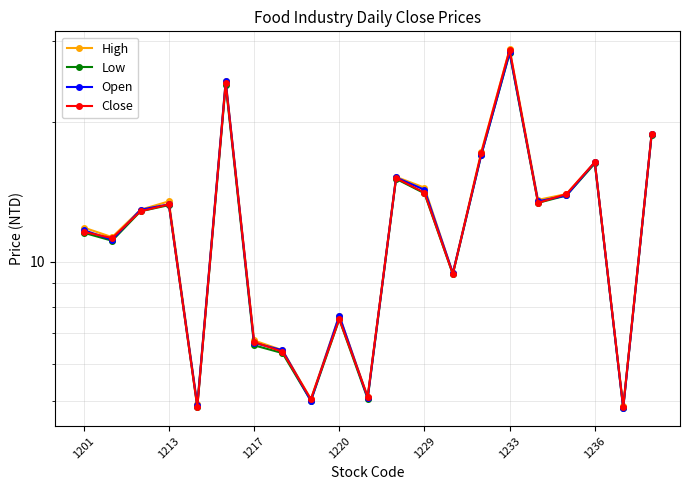

Reading right to left, list all the values displayed in this chart.

High: 18.9	4.9	16.4	14.0	13.6	28.8	17.2	9.4	14.4	15.2	5.1	7.7	5.0	6.4	6.8	24.6	4.9	13.5	12.9	11.3	11.8
Low: 18.8	4.8	16.3	13.9	13.4	28.2	17.0	9.4	14.1	15.1	5.1	7.5	5.0	6.3	6.6	24.1	4.9	13.2	12.8	11.1	11.6
Open: 18.9	4.8	16.4	13.9	13.5	28.3	17.0	9.4	14.3	15.2	5.1	7.7	5.0	6.4	6.7	24.5	4.9	13.3	12.9	11.2	11.7
Close: 18.9	4.8	16.4	14.0	13.4	28.7	17.1	9.4	14.1	15.2	5.1	7.5	5.0	6.4	6.7	24.3	4.9	13.3	12.8	11.2	11.6